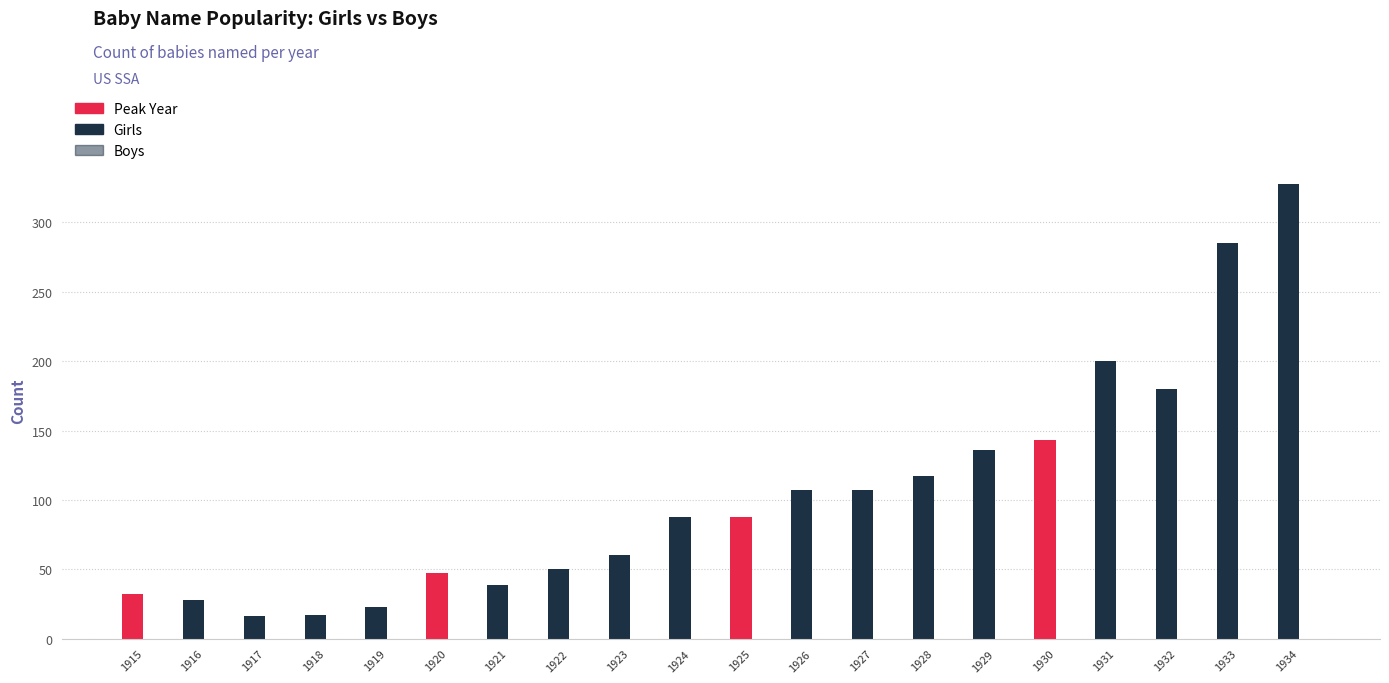

What is the spread (max minus min) of values at 1920?

47